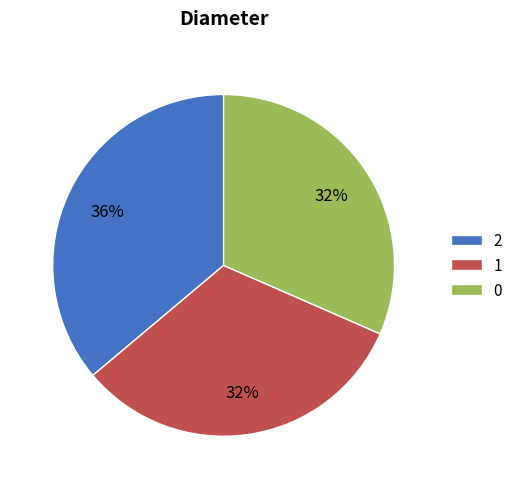

How many segments does this pie chart have?

3